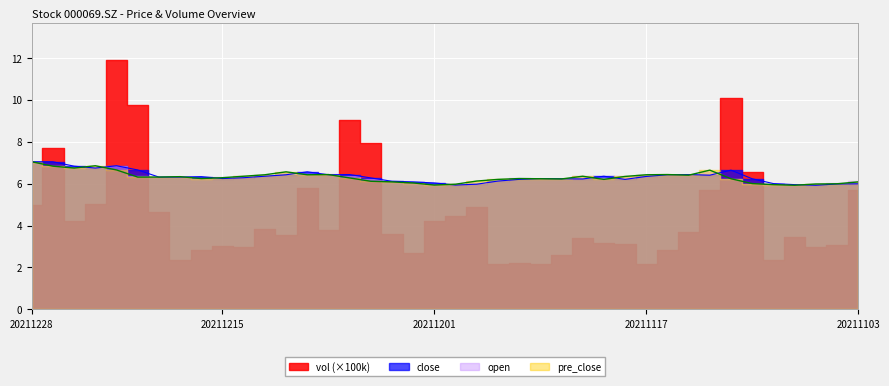

After their last crossing, which series has the higher values: close or open?

open